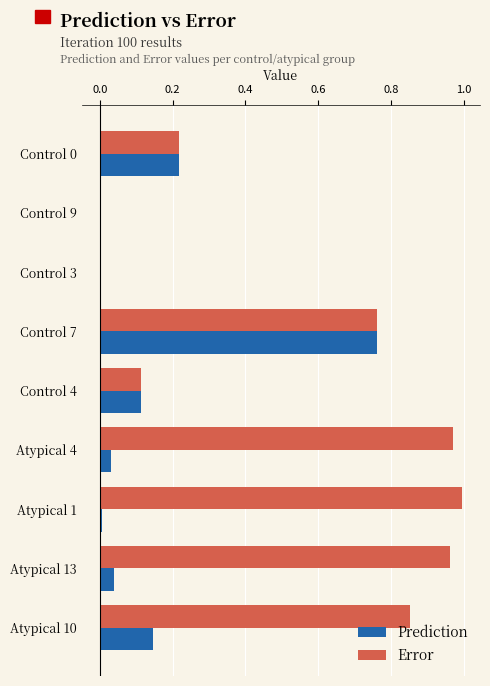

At which category is the sum across all series the highest?

Control 7